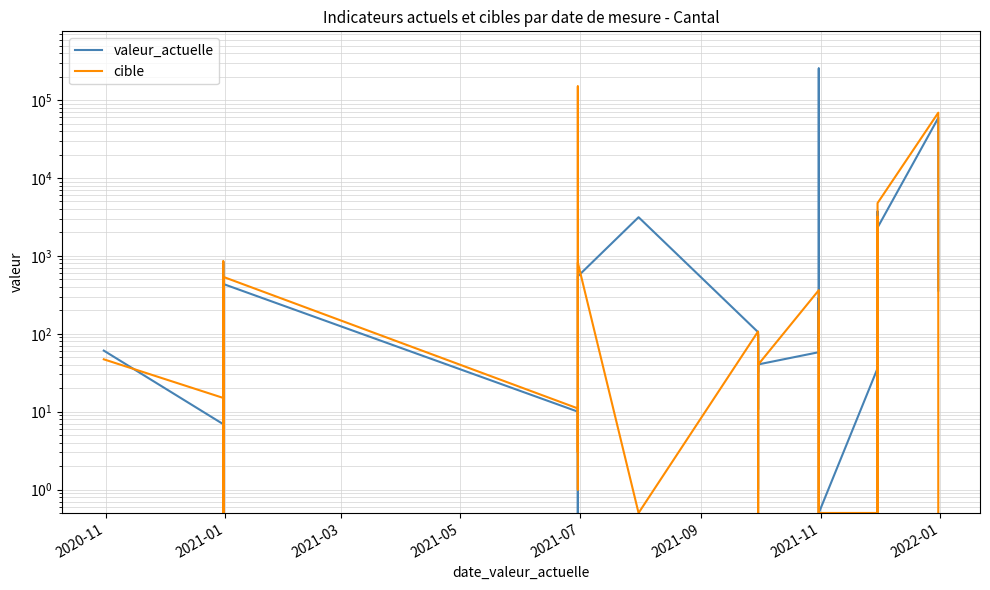

True or false: valeur_actuelle has a value of 26.0 at 2022-01.

True